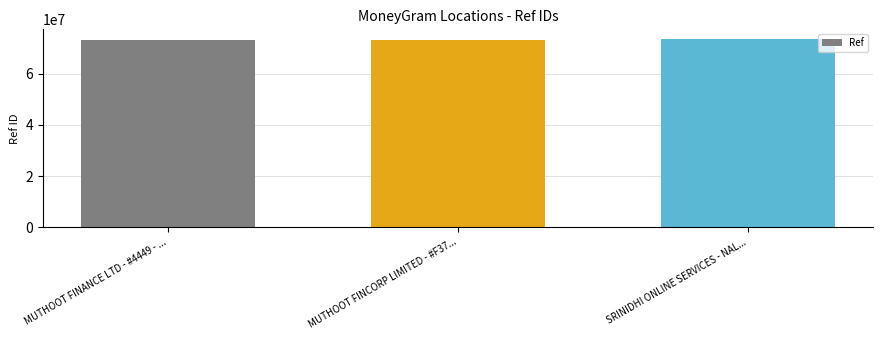

What is the label of the 1st bar from the left?

MUTHOOT FINANCE LTD - #4449 - ...